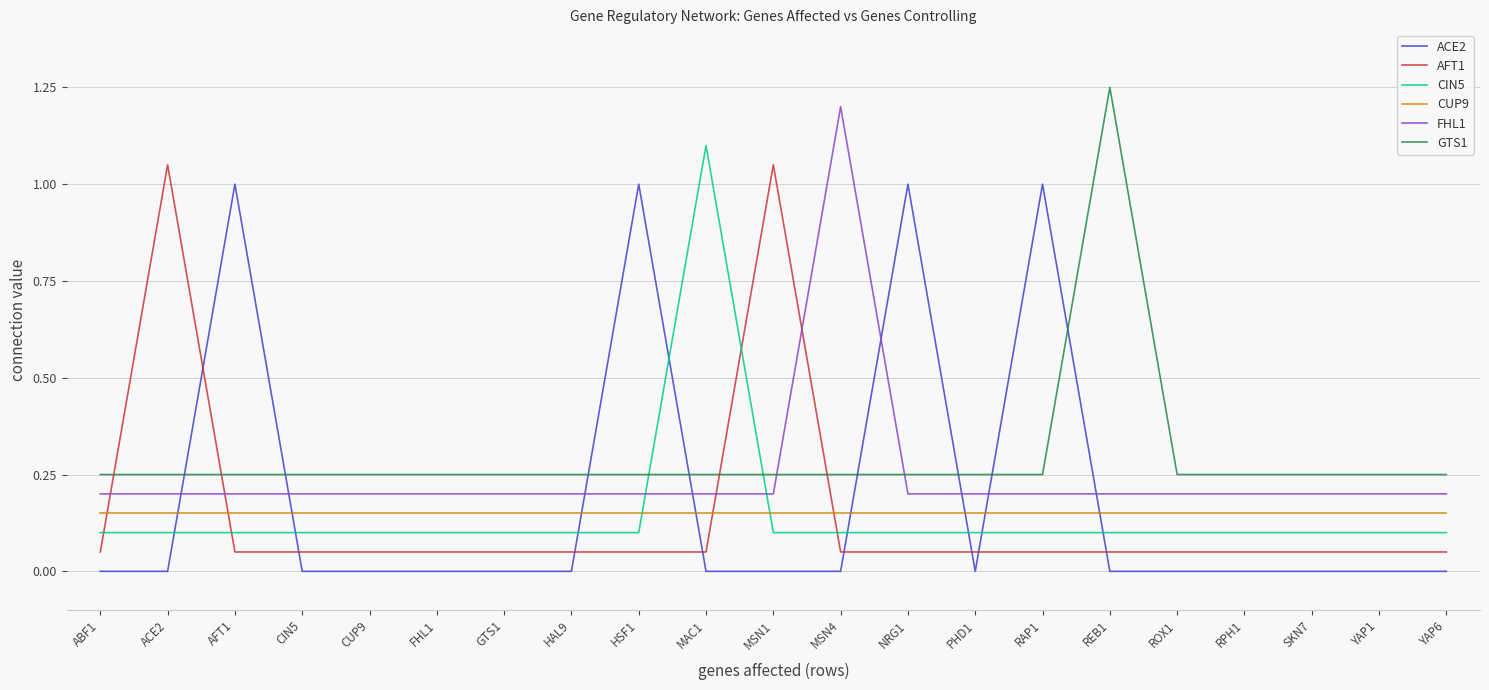

What is the total value across all series at FHL1?

0.8